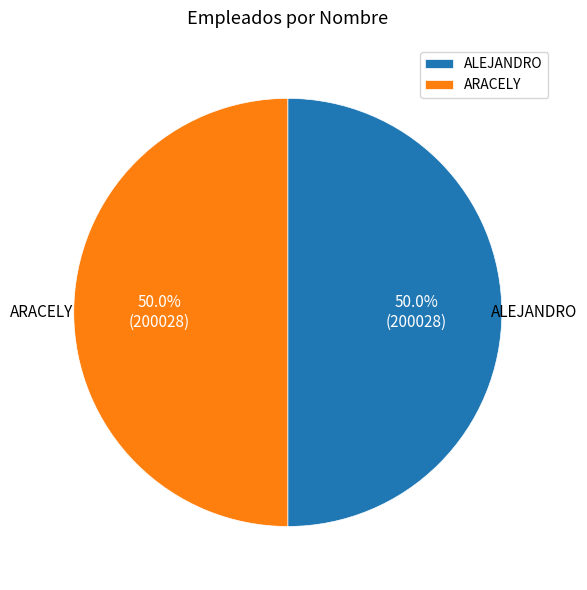

Approximately how many times larger is the value at ARACELY compared to ALEJANDRO?

1.0